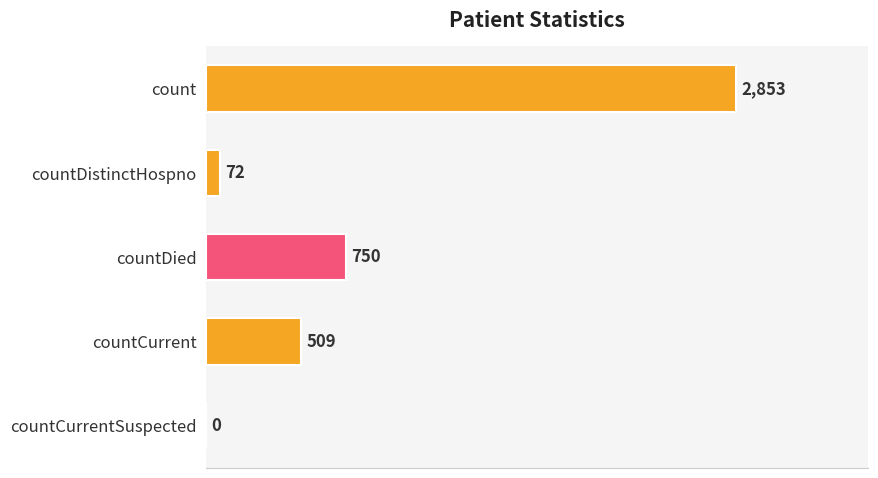

At which label is the value closest to 1426?

countDied